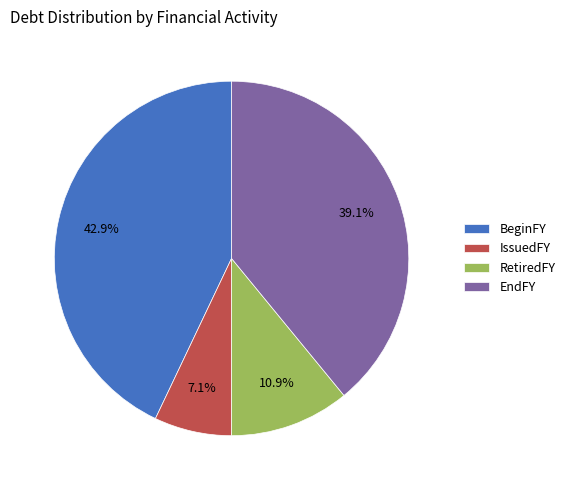

How many slices are in this pie chart?

4